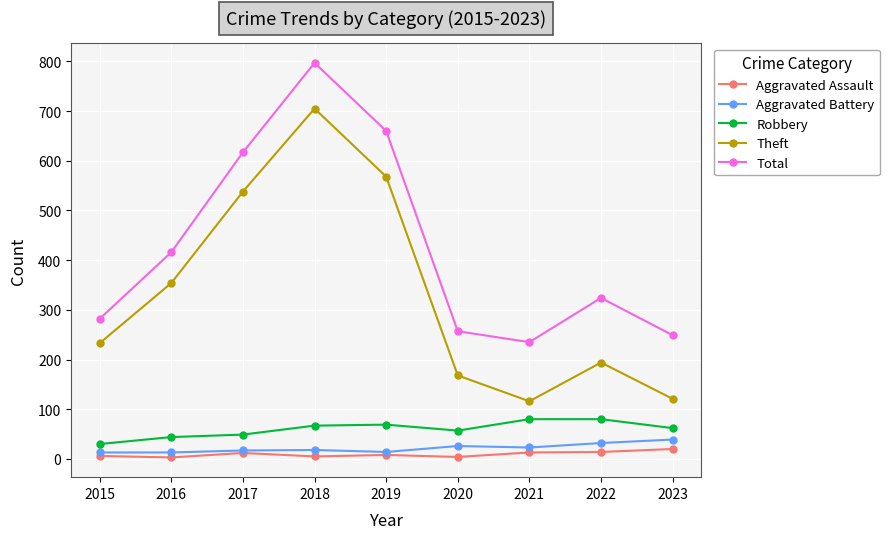

True or false: Theft has more than 2 interior local peaks.

False